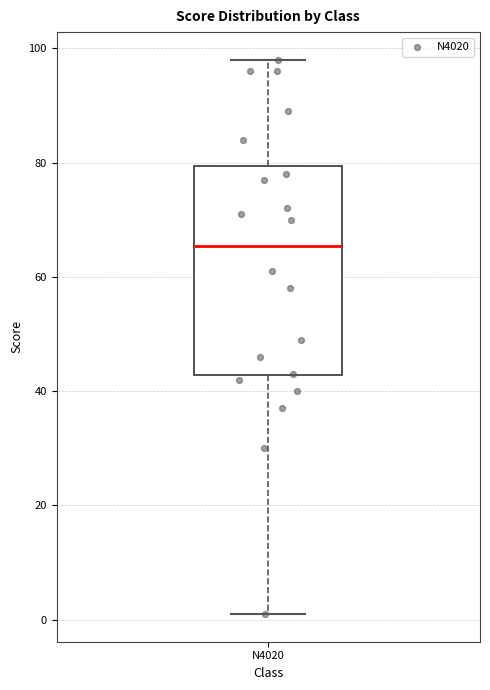

Read this box plot against the y-axis: the position of the median line, the range covered by the box, and the ends of both whiskers. The values are not printed on the chart, so give them approximately, as read against the axis.

median 66, box 42 to 80, whiskers 2 to 98